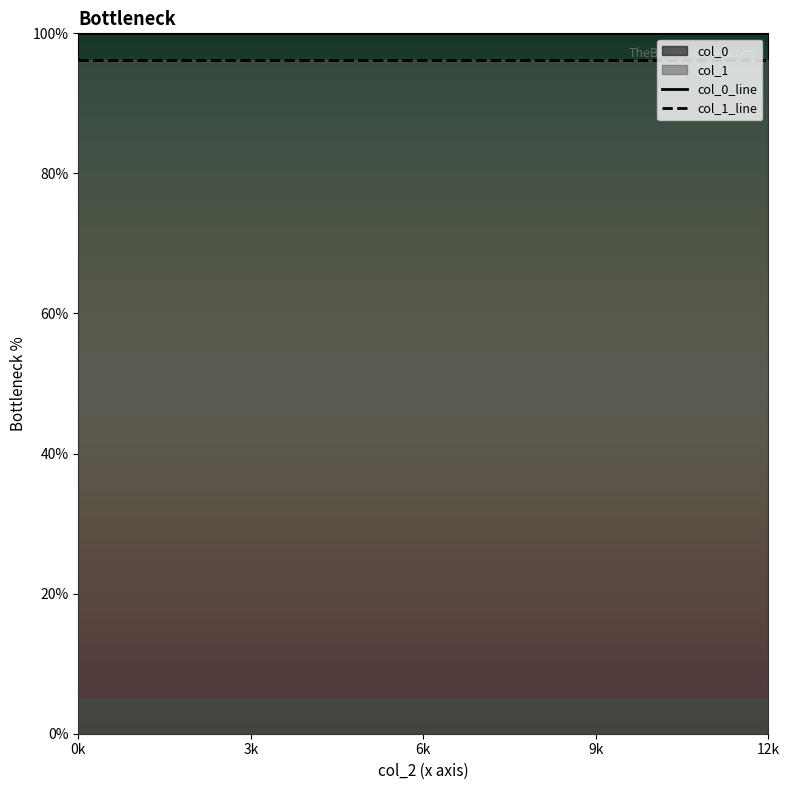

Reading left to right, list all the values displayed in this chart.

col_0_line: 0k=100.0	3k=100.0	6k=100.0	9k=100.0	12k=100.0
col_1_line: 0k=96.2	3k=96.2	6k=96.2	9k=96.2	12k=96.2